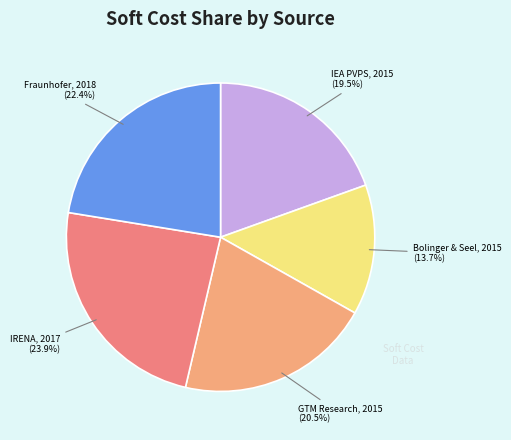

To the nearest percent, what is the difference between the largest and smallest slice percentages?

10%